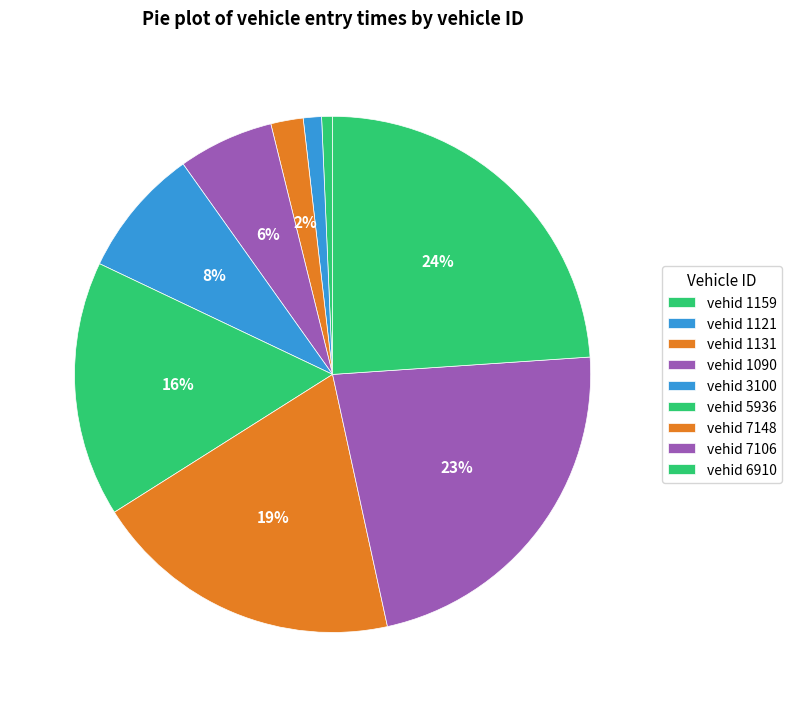

To the nearest percent, what is the difference between the largest and smallest slice percentages?

23%